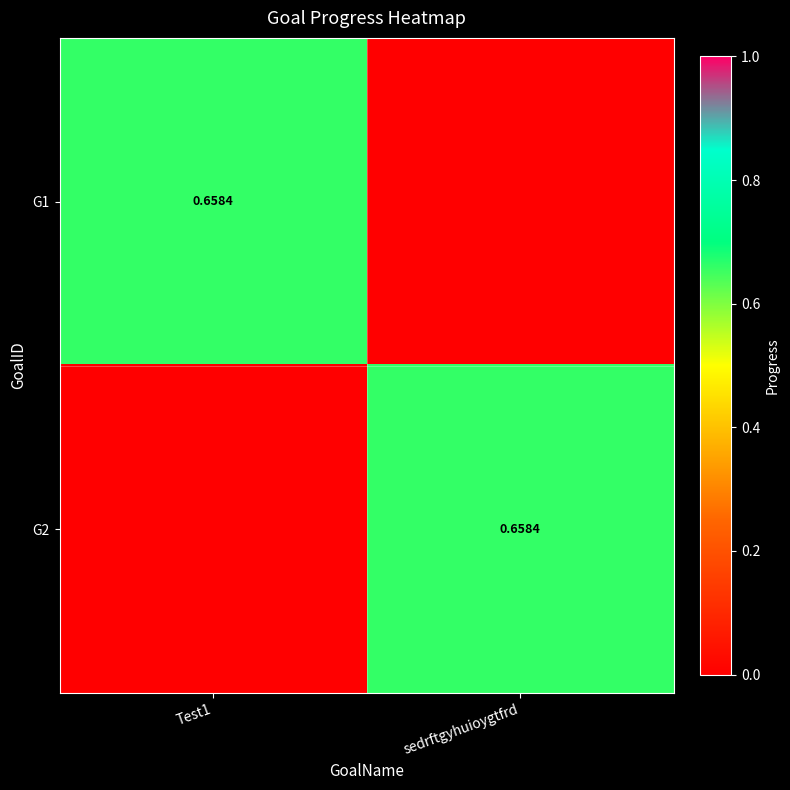

The G2 series shows 0.0 at Test1. True or false?

True